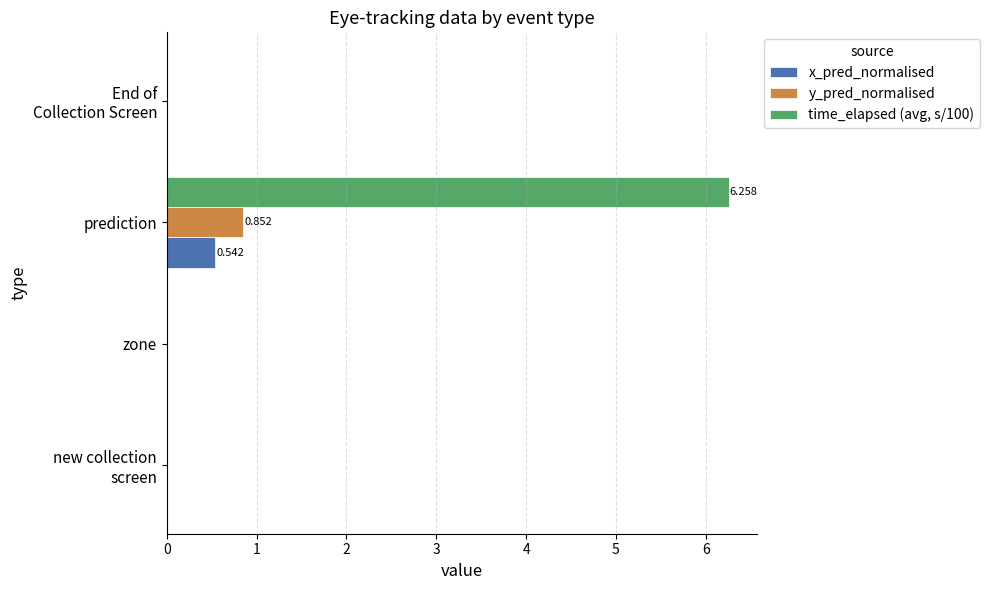

Is the value of time_elapsed (avg, s/100) at prediction greater than the value of y_pred_normalised at prediction?

Yes